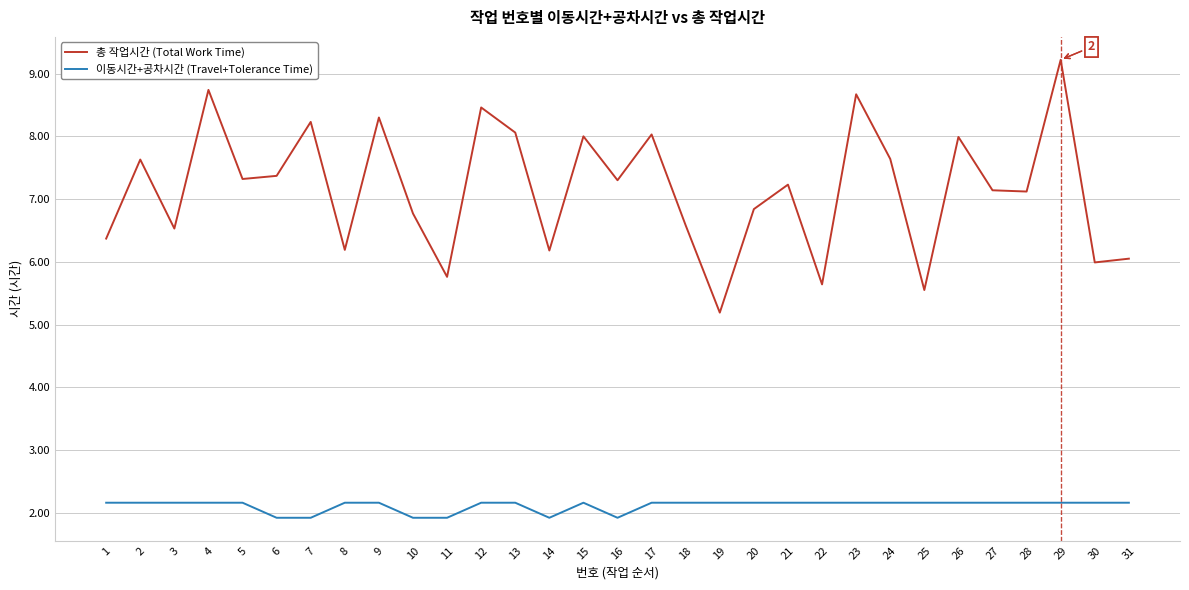

What are all the series names shown in the legend?

총 작업시간 (Total Work Time), 이동시간+공차시간 (Travel+Tolerance Time)